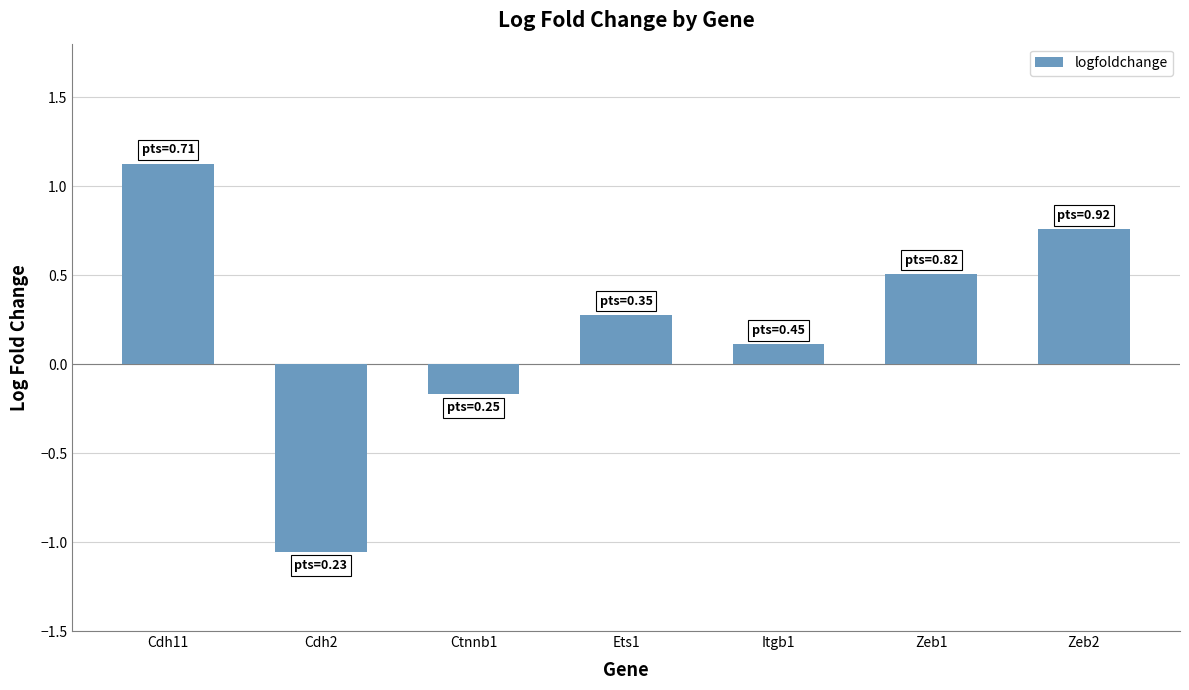

What is the label of the 3rd bar from the left?

Ctnnb1